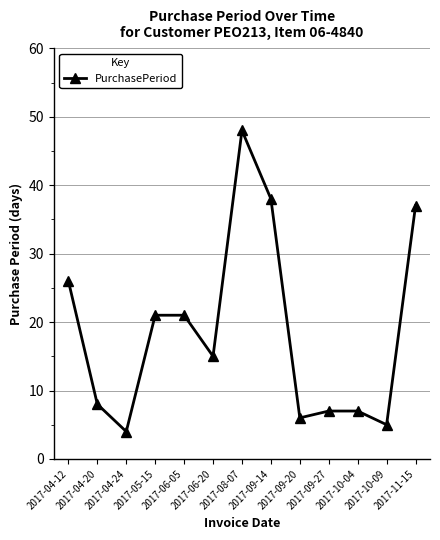

What is the label of the 12th point from the right?

2017-04-20